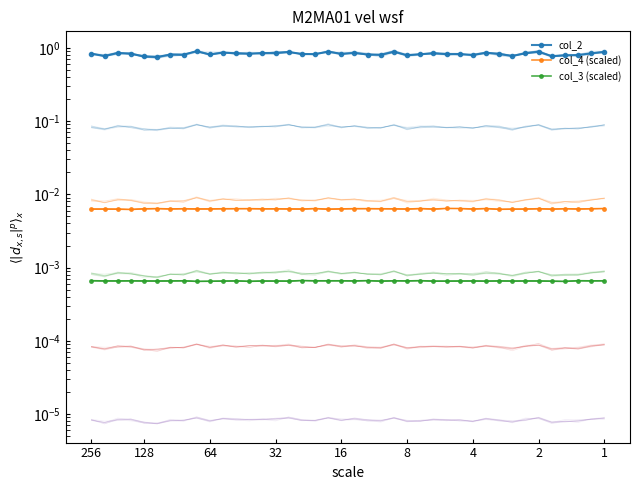

What are all the series names shown in the legend?

col_2, col_4 (scaled), col_3 (scaled)